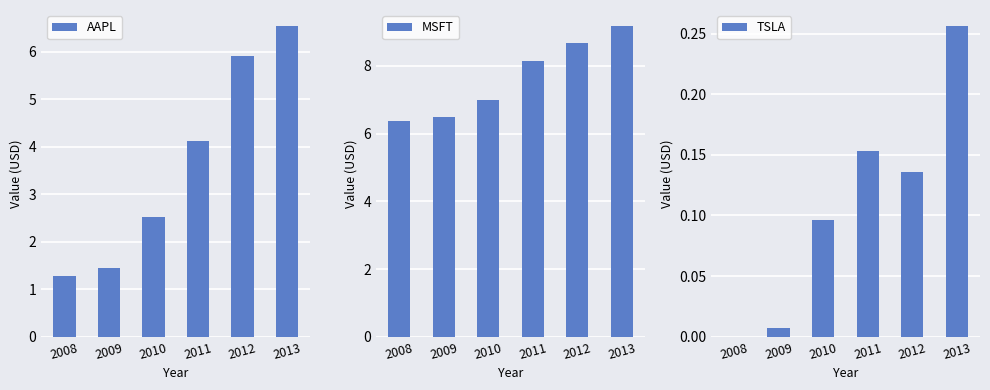

What is the maximum value for AAPL?

6.6